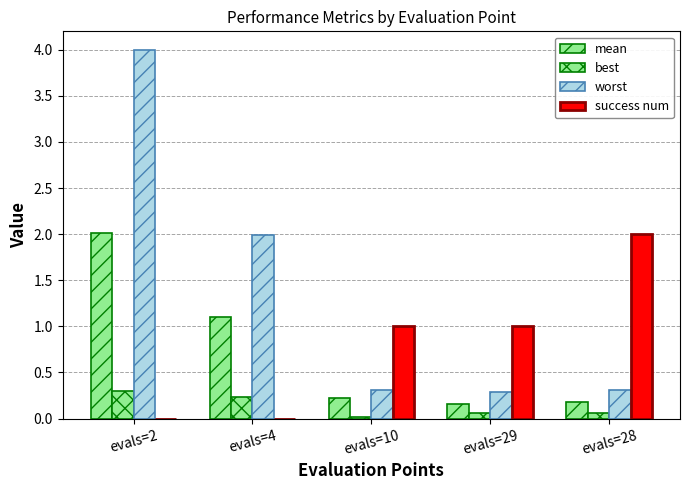

Are the bars horizontal?

No